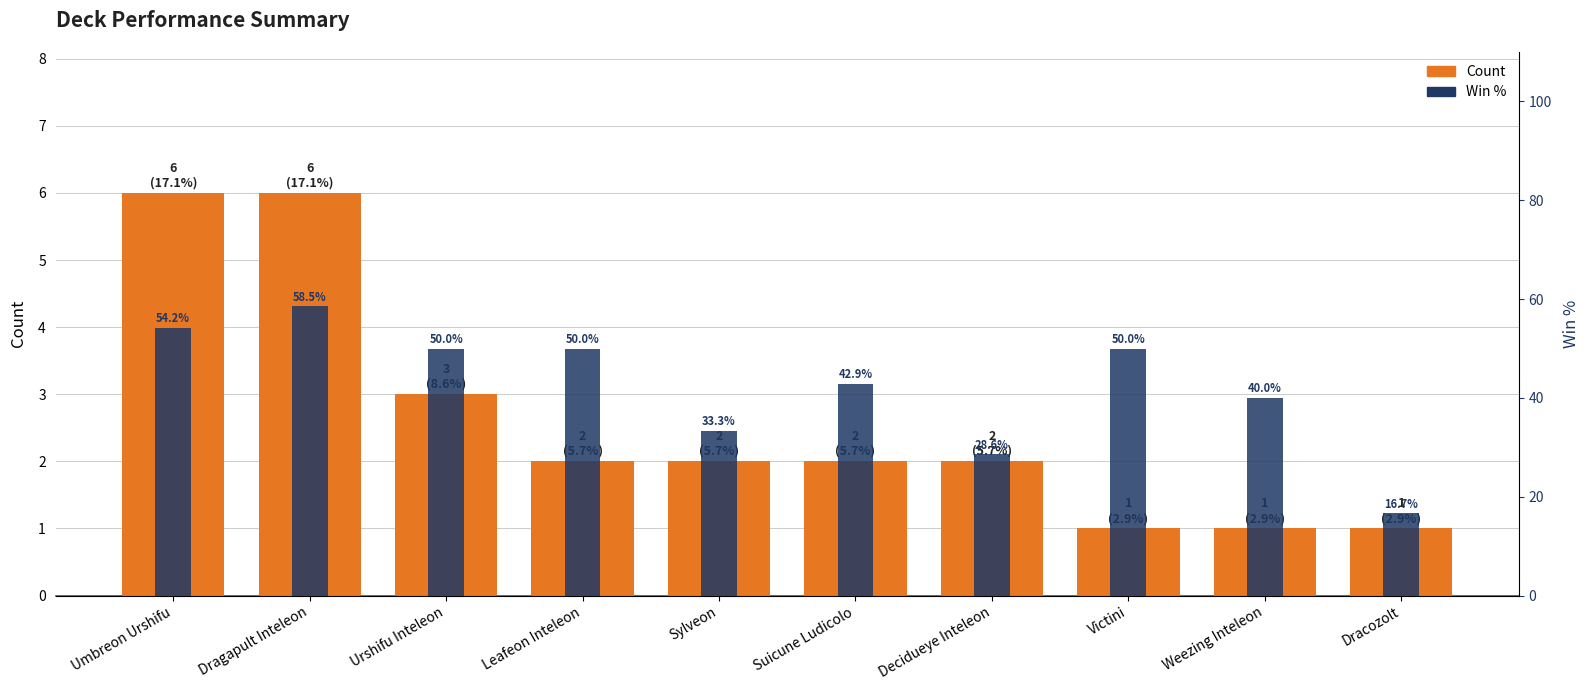

Reading left to right, transcribe all the data shown in this chart.

Count: 6.0	6.0	3.0	2.0	2.0	2.0	2.0	1.0	1.0	1.0
Win %: 54.2	58.5	50.0	50.0	33.3	42.9	28.6	50.0	40.0	16.7